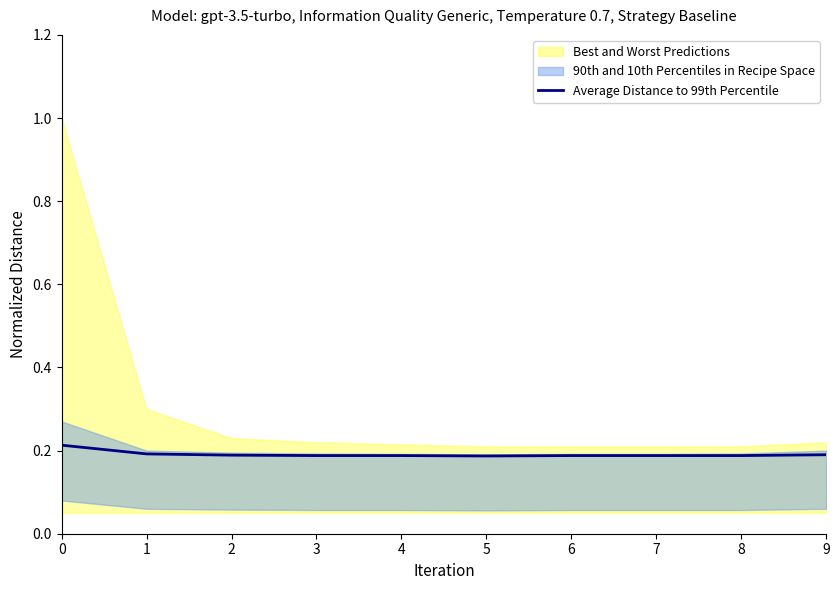

Rank the categories by value from lowest to highest.

5, 3, 4, 6, 7, 8, 2, 9, 1, 0